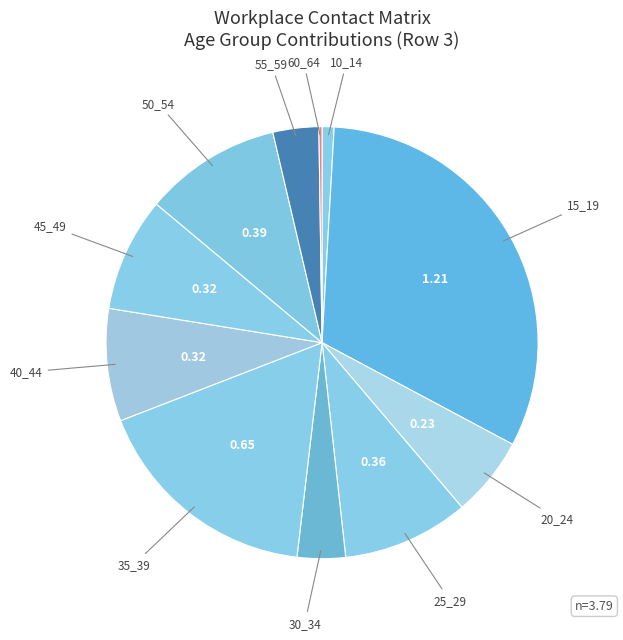

Is there any slice that represents more than half of the pie?

No